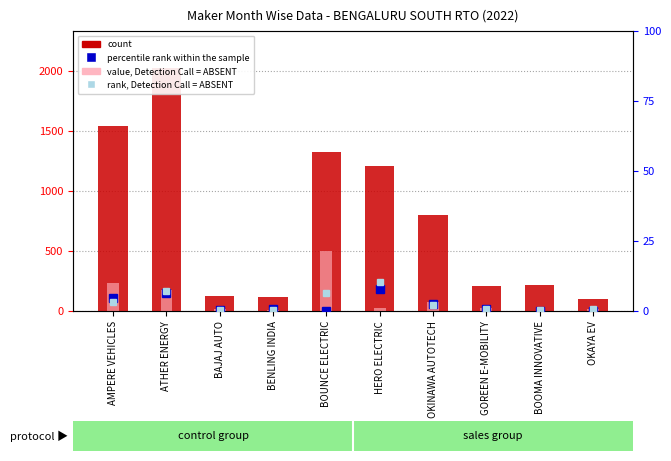

Rank the series at OKINAWA AUTOTECH from highest to lowest value.

count, value, Detection Call = ABSENT, percentile rank within the sample, rank, Detection Call = ABSENT